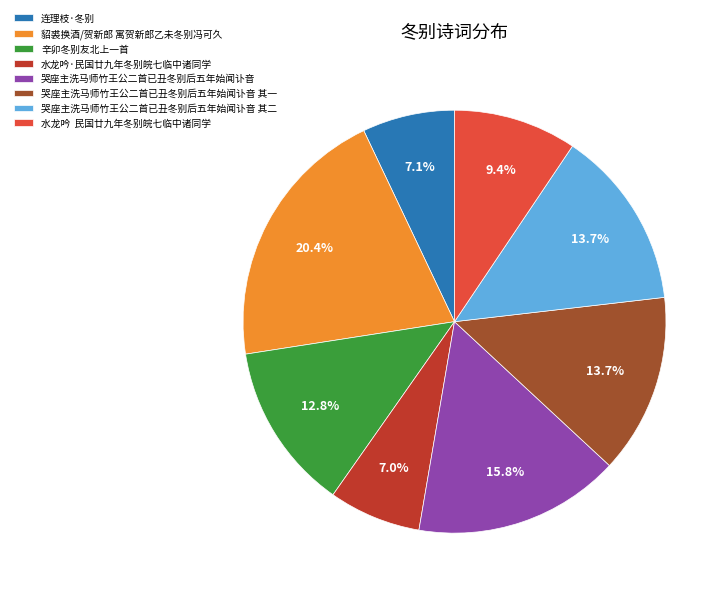

Is it true that 连理枝·冬别 is 7% of the pie?

True